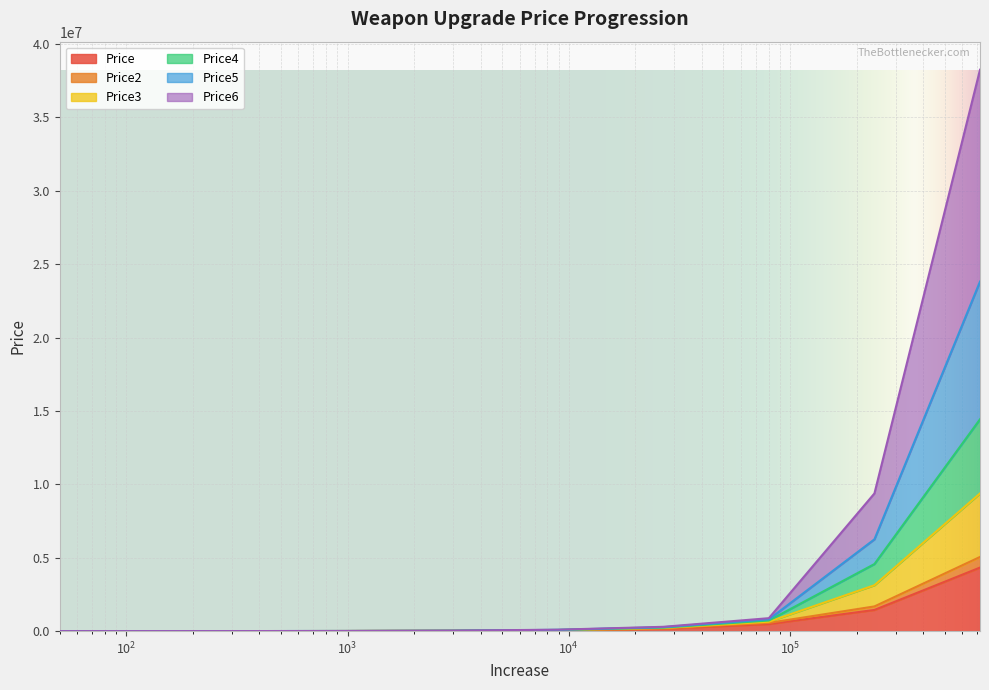

True or false: Price and Price4 intersect in this chart.

False